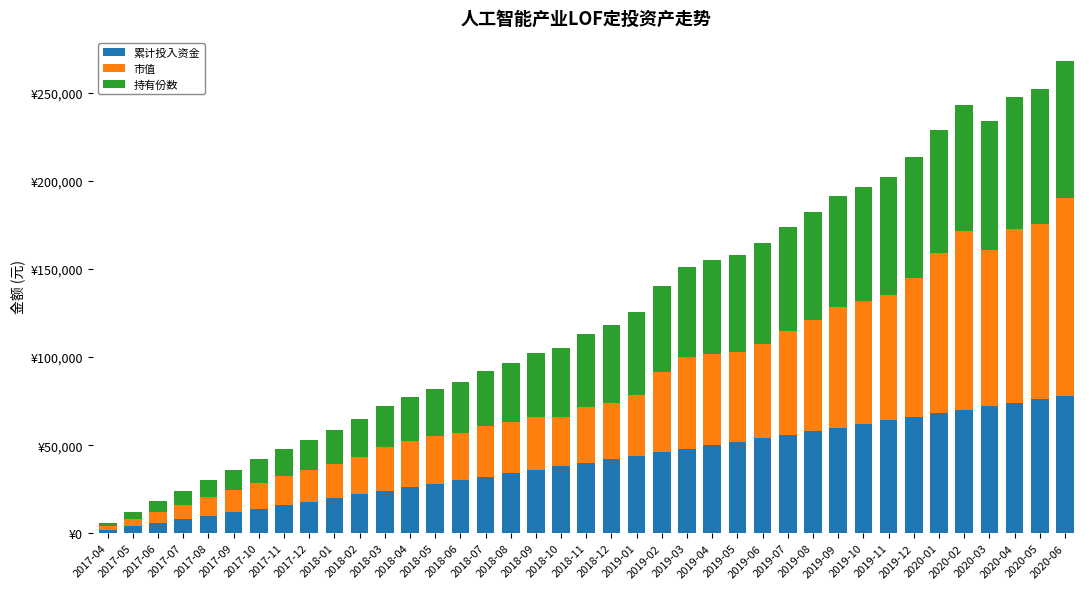

Does the chart contain any negative values?

No